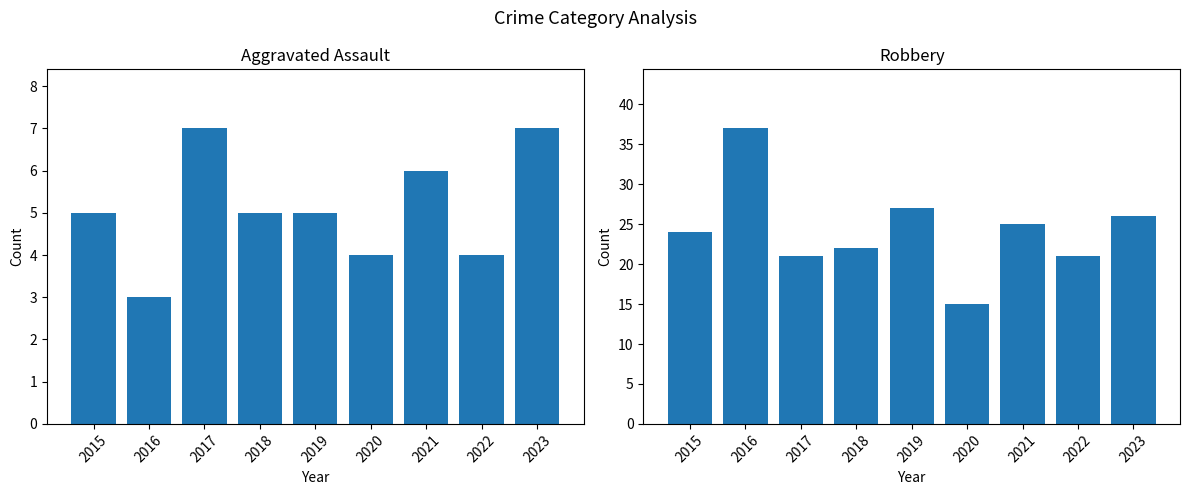

What is the minimum value shown in the chart?

3